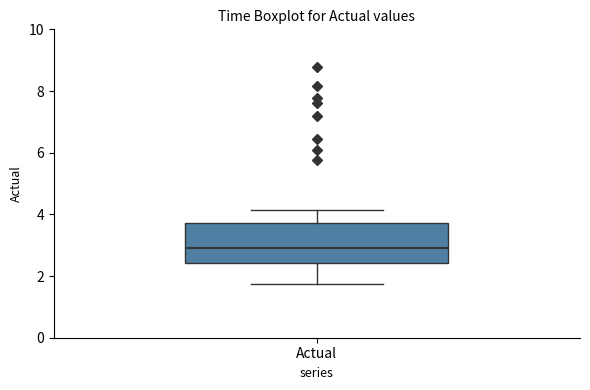

Where does the median line of the box for Actual sit on the y-axis? The values are not printed on the chart, so give them approximately, as read against the axis.

2.8